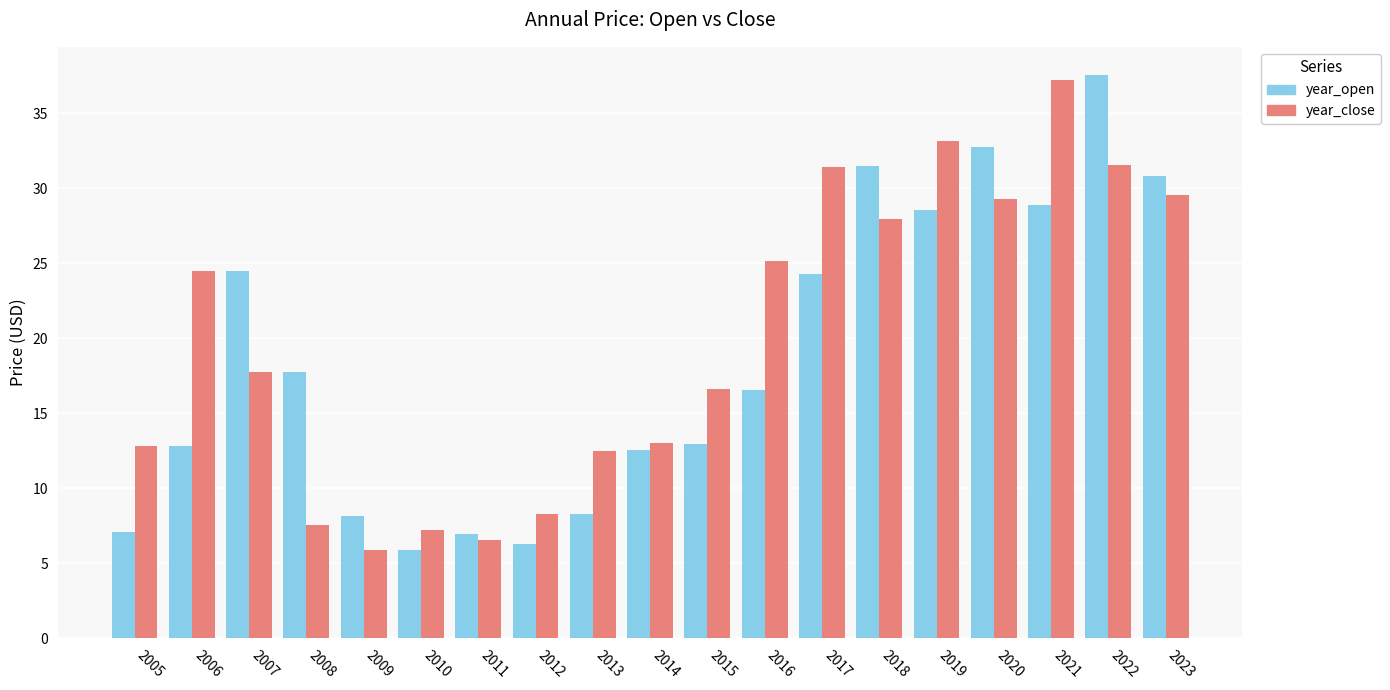

What is the spread (max minus min) of values at 2013?

4.2